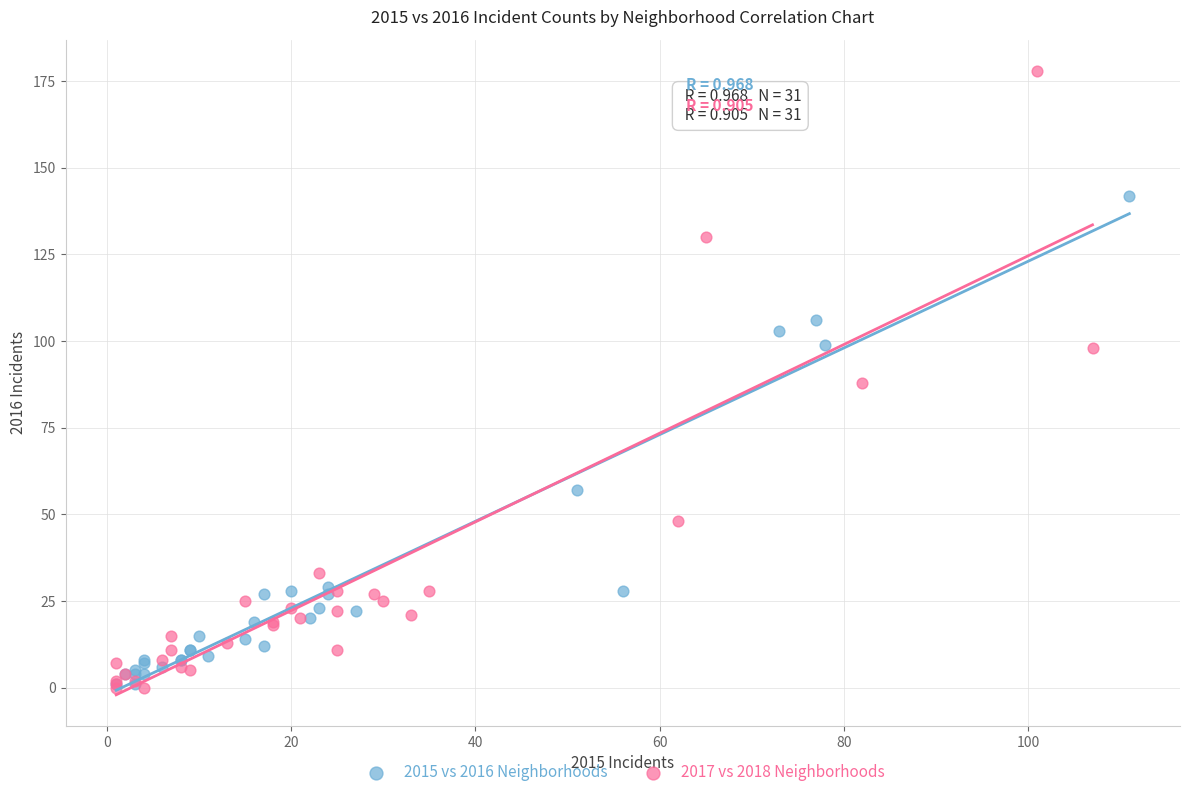

Which series has the largest Y range (max minus min)?

2017 vs 2018 Neighborhoods